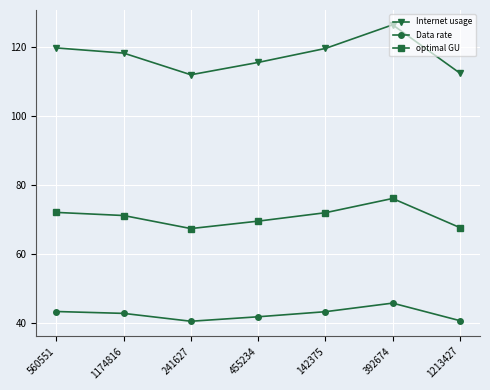

What is the total value across all series at 1174816?

232.4